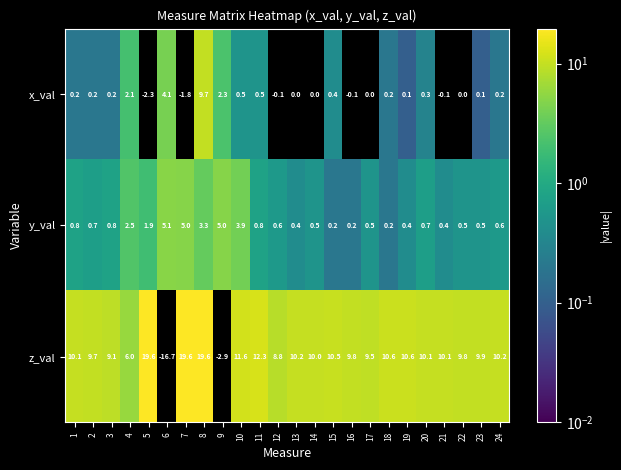

How many series are shown in this chart?

3